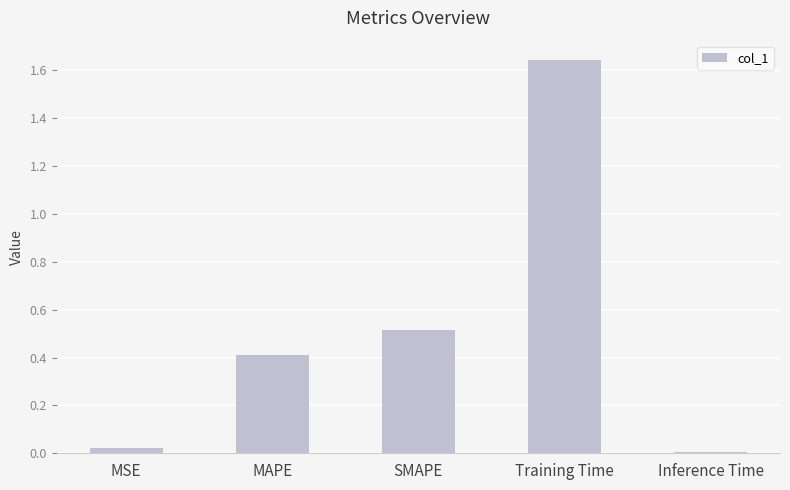

Rank the categories by value from highest to lowest.

Training Time, SMAPE, MAPE, MSE, Inference Time